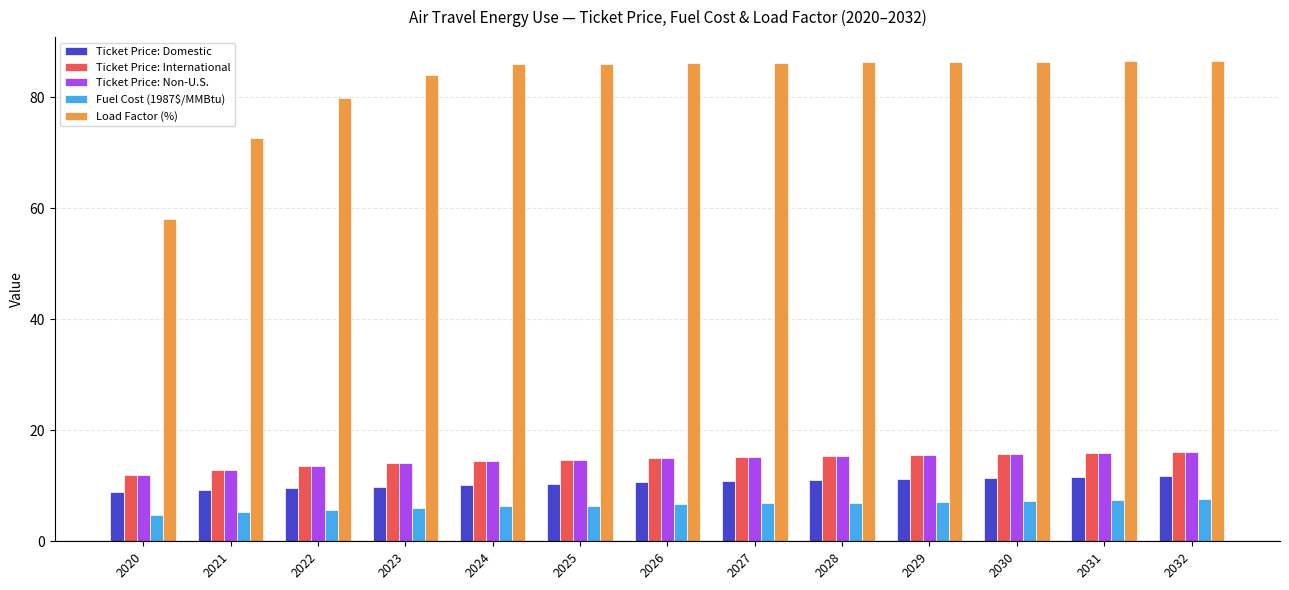

What is the difference between the Ticket Price: Domestic values at 2025 and 2032?

1.5